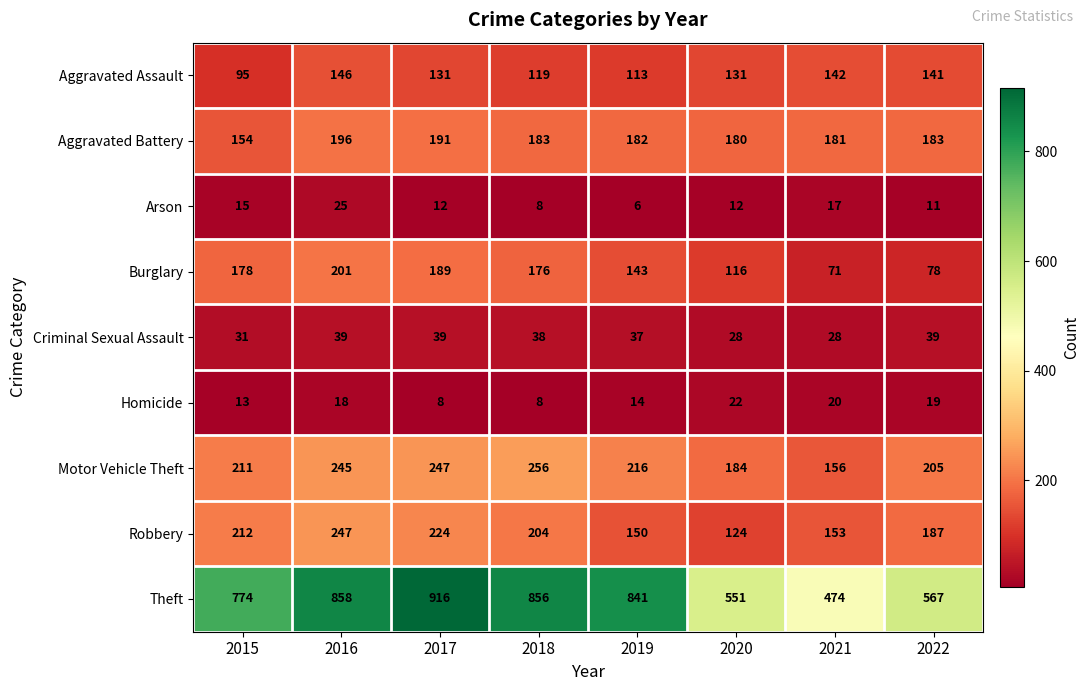

Which series has the largest total across all categories?

Theft